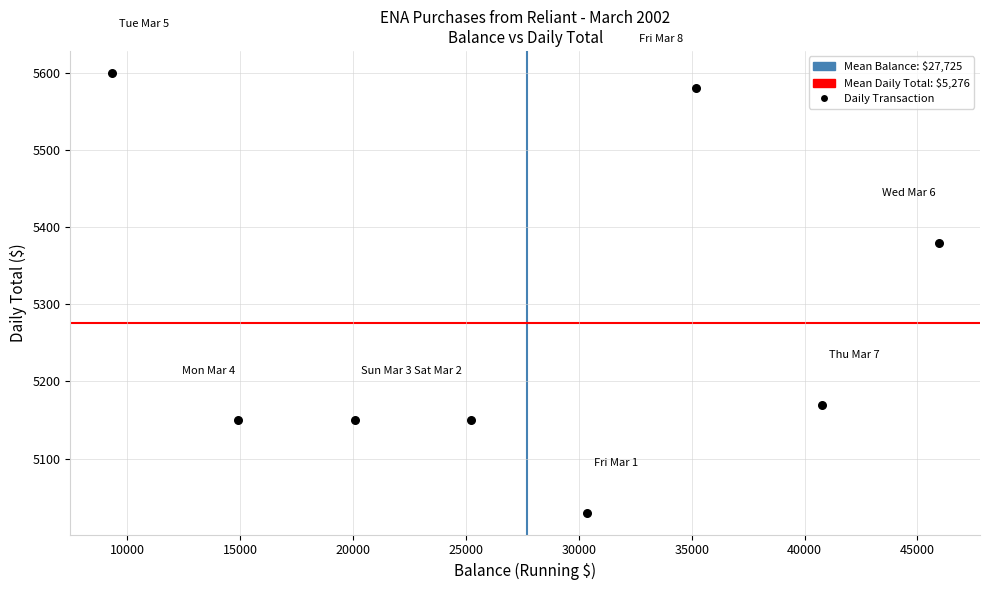

What Y value in the scatter plot is closest to 5315?

5380